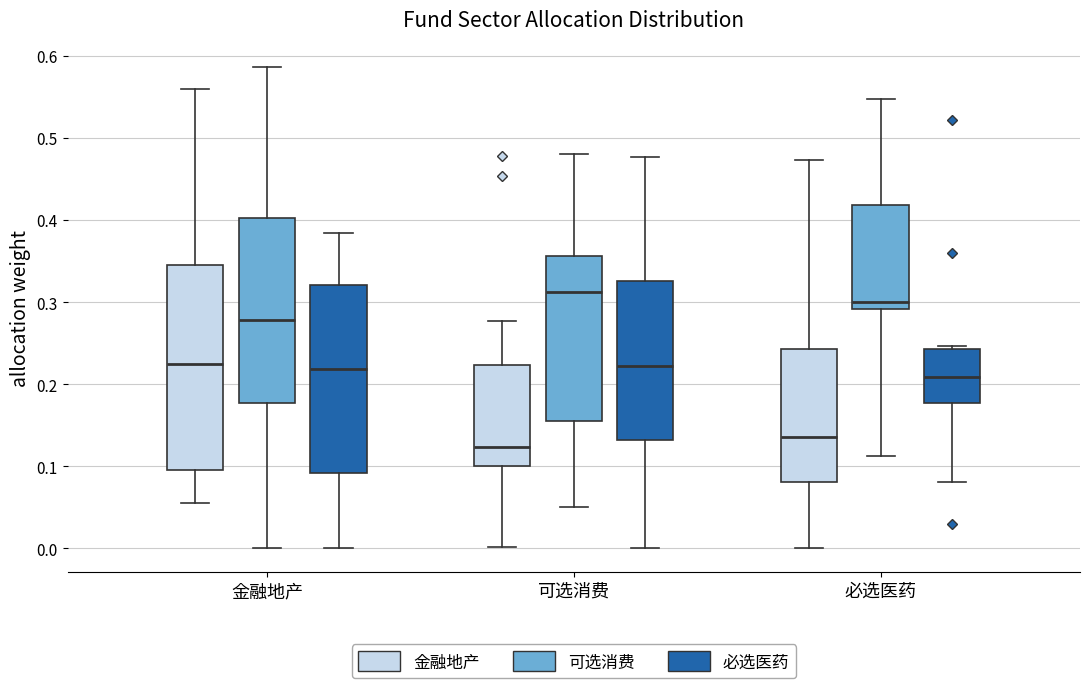

Reading left to right, transcribe this box plot: for each box, give where its median line is, the range the box spans, and where its two whiskers end, as read against the y-axis. The values are not printed on the chart, so give them approximately, as read against the axis.

金融地产 (金融地产): median 0.22, box 0.10 to 0.35, whiskers 0.06 to 0.56
金融地产 (可选消费): median 0.28, box 0.18 to 0.40, whiskers 0.00 to 0.59
金融地产 (必选医药): median 0.22, box 0.09 to 0.32, whiskers 0.00 to 0.38
可选消费 (金融地产): median 0.12, box 0.10 to 0.22, whiskers 0.00 to 0.28
可选消费 (可选消费): median 0.31, box 0.16 to 0.36, whiskers 0.05 to 0.48
可选消费 (必选医药): median 0.22, box 0.13 to 0.33, whiskers 0.00 to 0.48
必选医药 (金融地产): median 0.14, box 0.08 to 0.24, whiskers 0.00 to 0.47
必选医药 (可选消费): median 0.30, box 0.29 to 0.42, whiskers 0.11 to 0.55
必选医药 (必选医药): median 0.21, box 0.18 to 0.24, whiskers 0.08 to 0.25